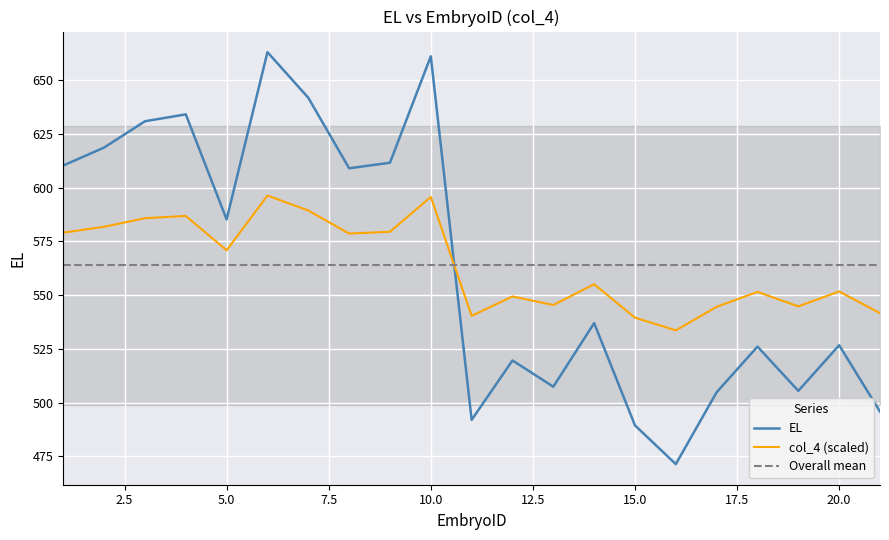

Reading left to right, what are all the values shown in this chart?

EL: 610.3	618.7	630.9	634.1	585.2	663.0	641.8	609.0	611.6	661.1	492.0	519.6	507.4	537.0	489.4	471.4	504.8	526.1	505.5	526.7	495.8
col_4: 579.1	581.8	585.8	586.8	570.9	596.3	589.4	578.6	579.5	595.7	540.4	549.4	545.4	555.1	539.5	533.6	544.6	551.5	544.8	551.7	541.6